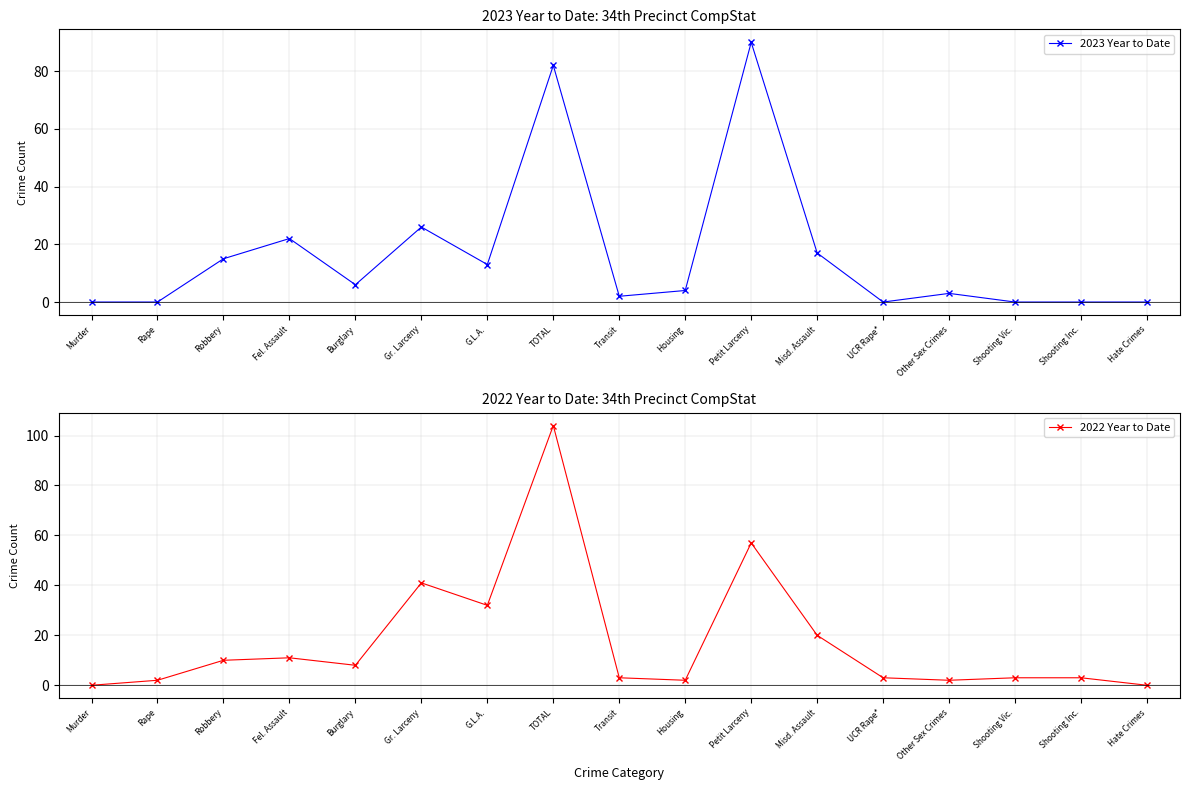

True or false: 2022 Year to Date has a value of 3 at Shooting Inc..

True